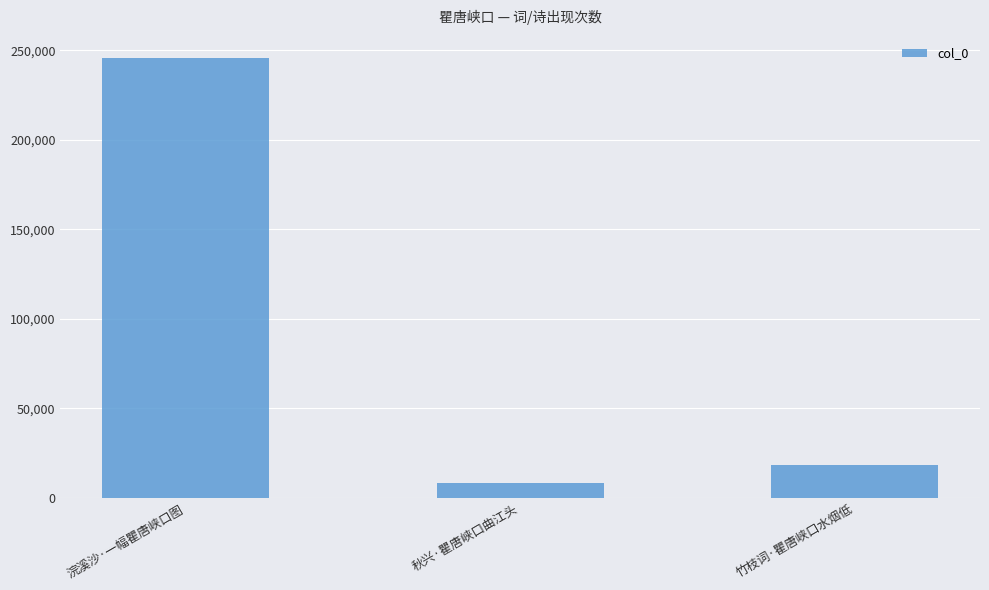

Which has a higher value, 秋兴·瞿唐峡口曲江头 or 浣溪沙·一幅瞿唐峡口图?

浣溪沙·一幅瞿唐峡口图